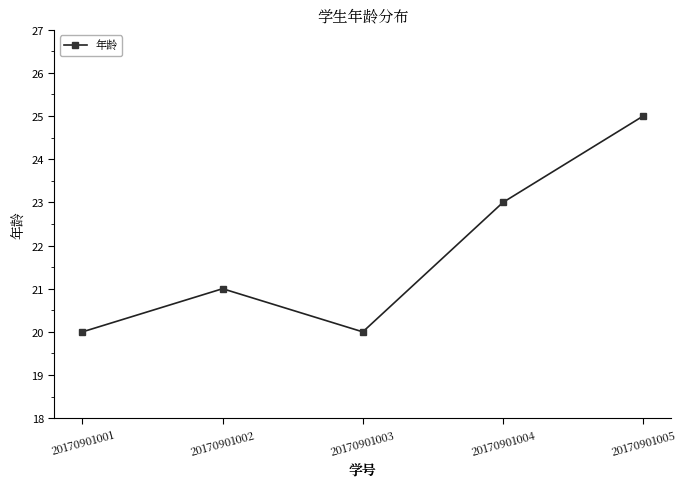

How many lines are shown in the chart?

1